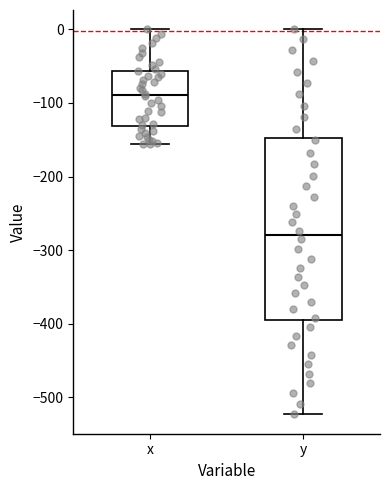

Which box's median line is the highest?

x